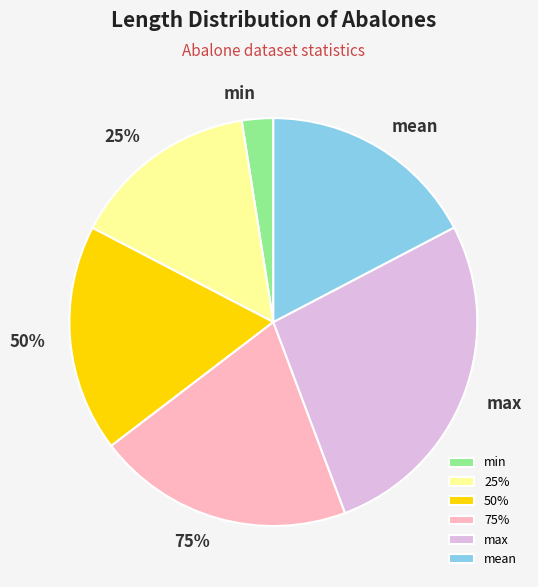

The 75% slice represents 7% of the pie. True or false?

False